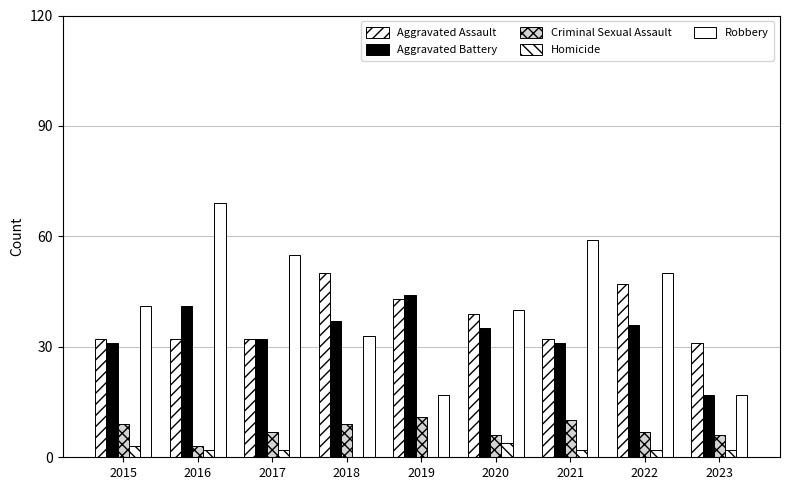

How many data points does each series have?

9